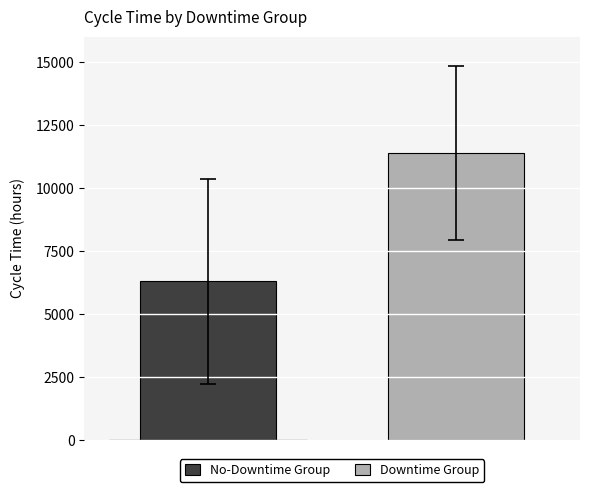

What is the average value?

8830.5